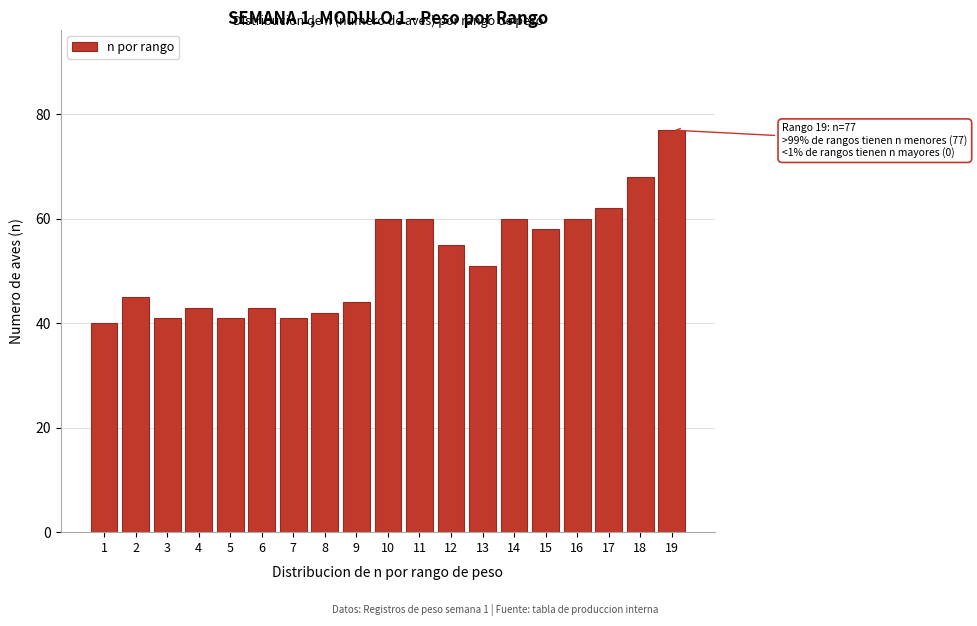

Reading left to right, what are all the values shown in this chart?

1=40	2=45	3=41	4=43	5=41	6=43	7=41	8=42	9=44	10=60	11=60	12=55	13=51	14=60	15=58	16=60	17=62	18=68	19=77